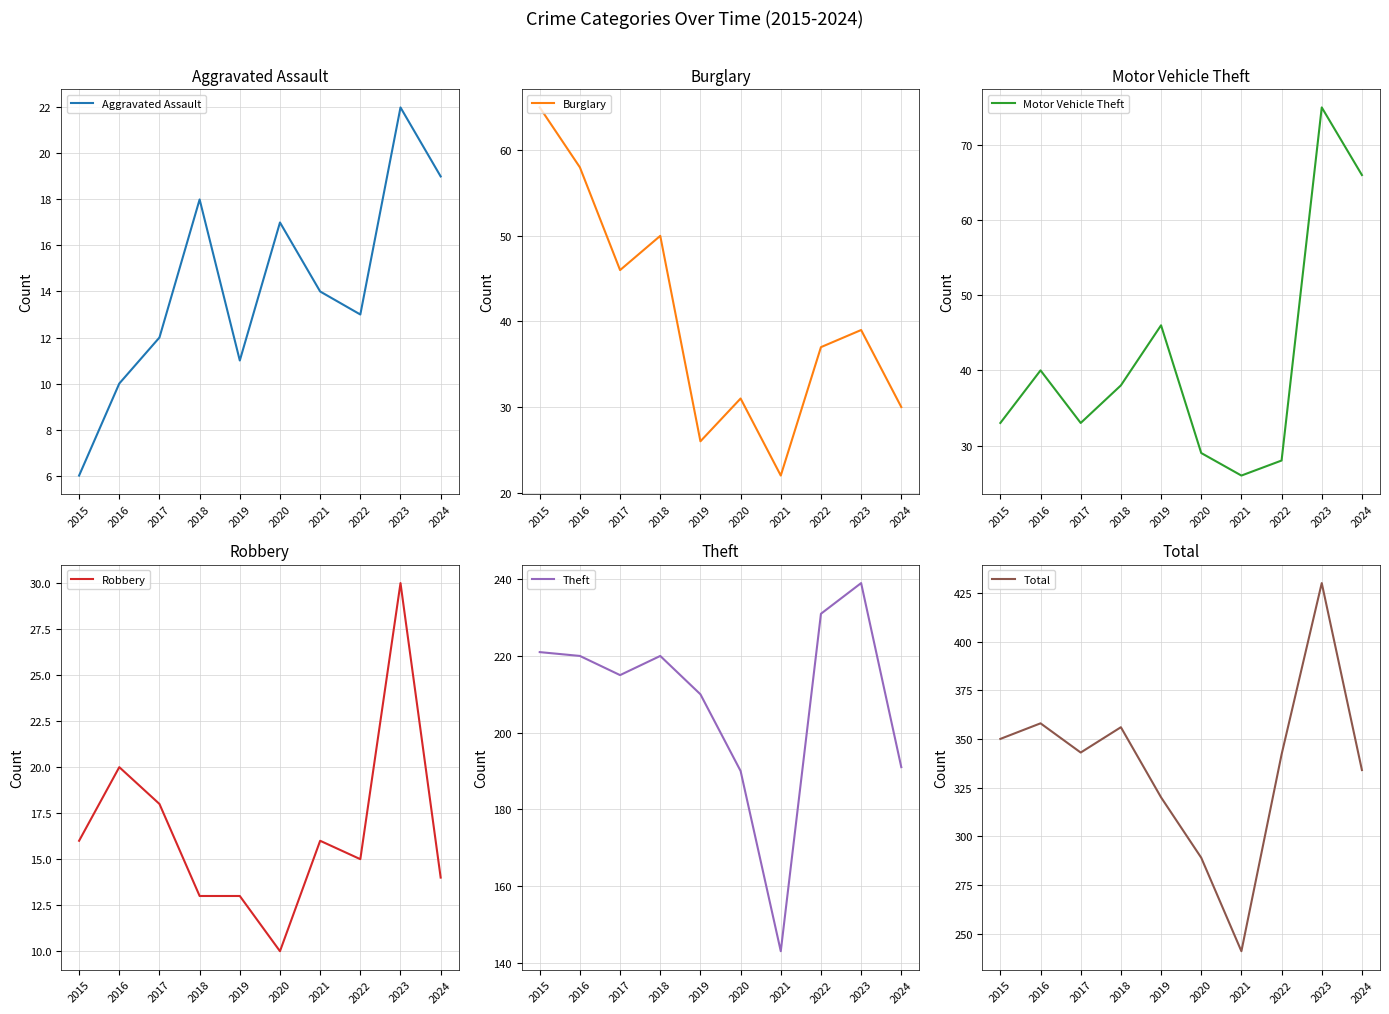

True or false: Motor Vehicle Theft and Theft intersect in this chart.

False